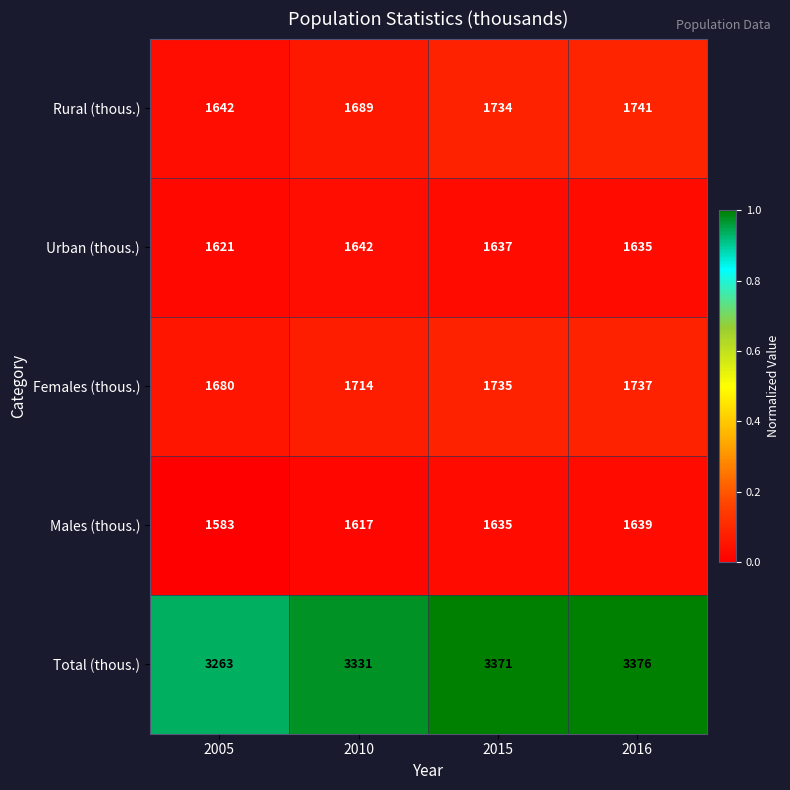

How many series are shown in this chart?

5